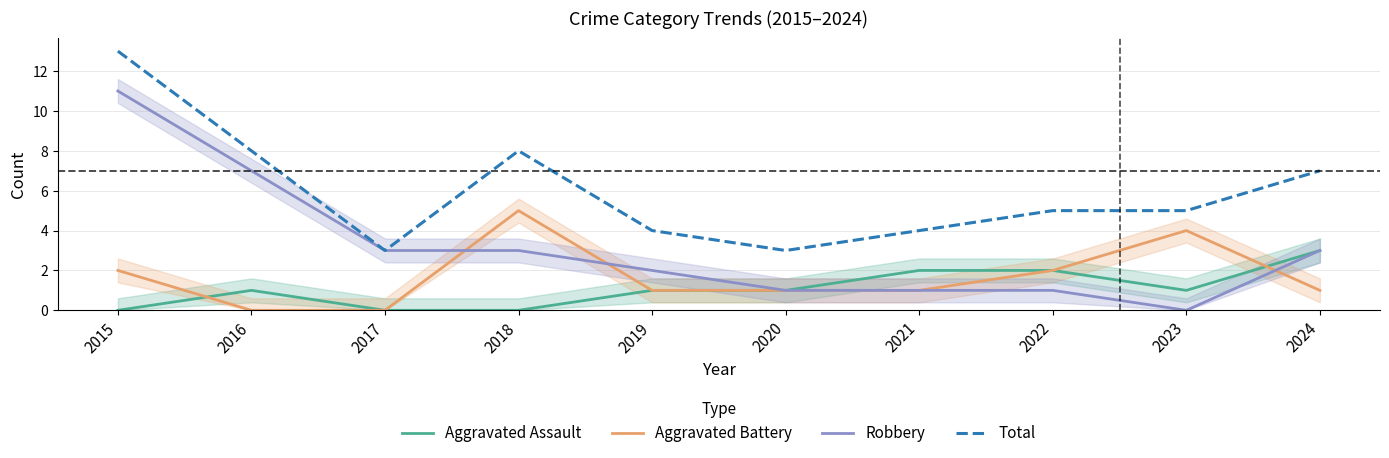

At which category is the sum across all series the highest?

2015